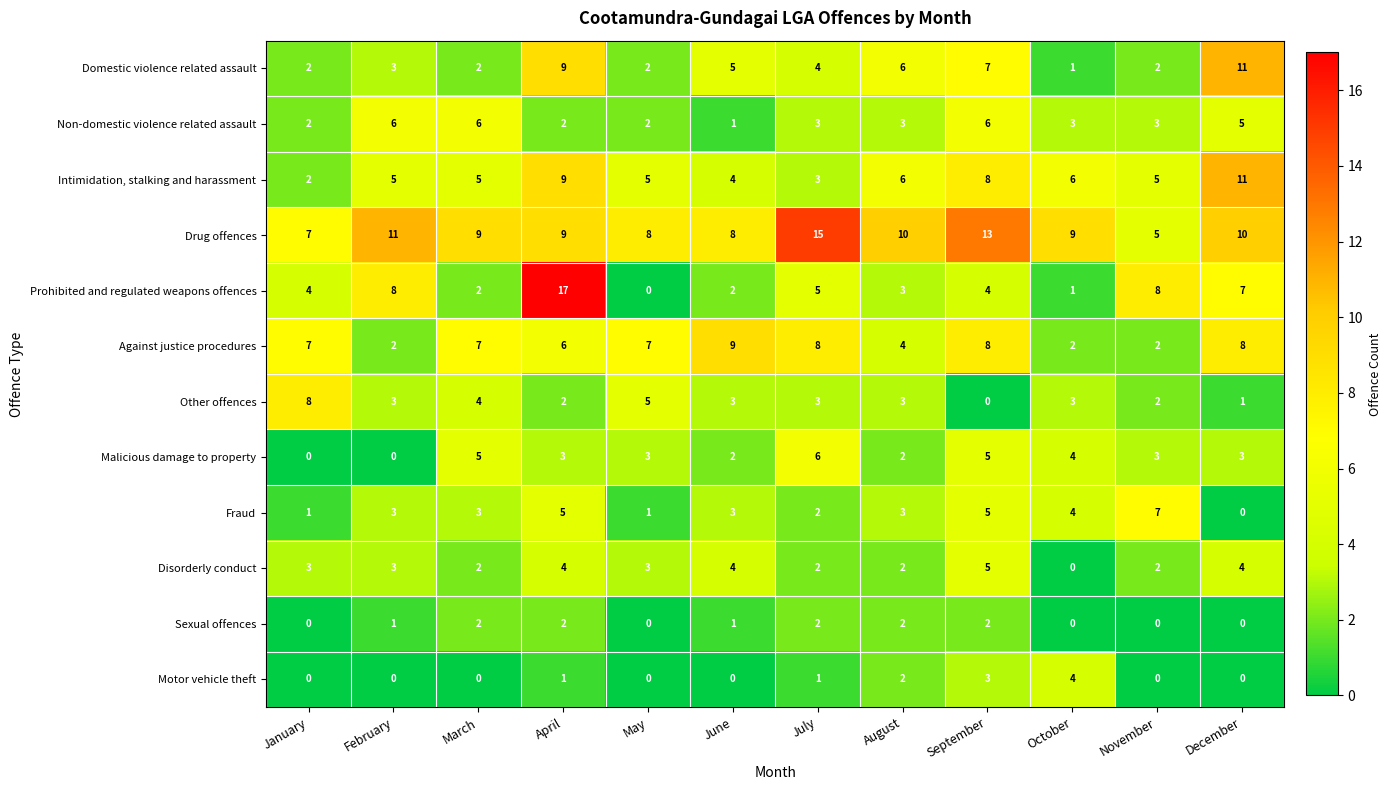

At which category is the sum across all series the highest?

April